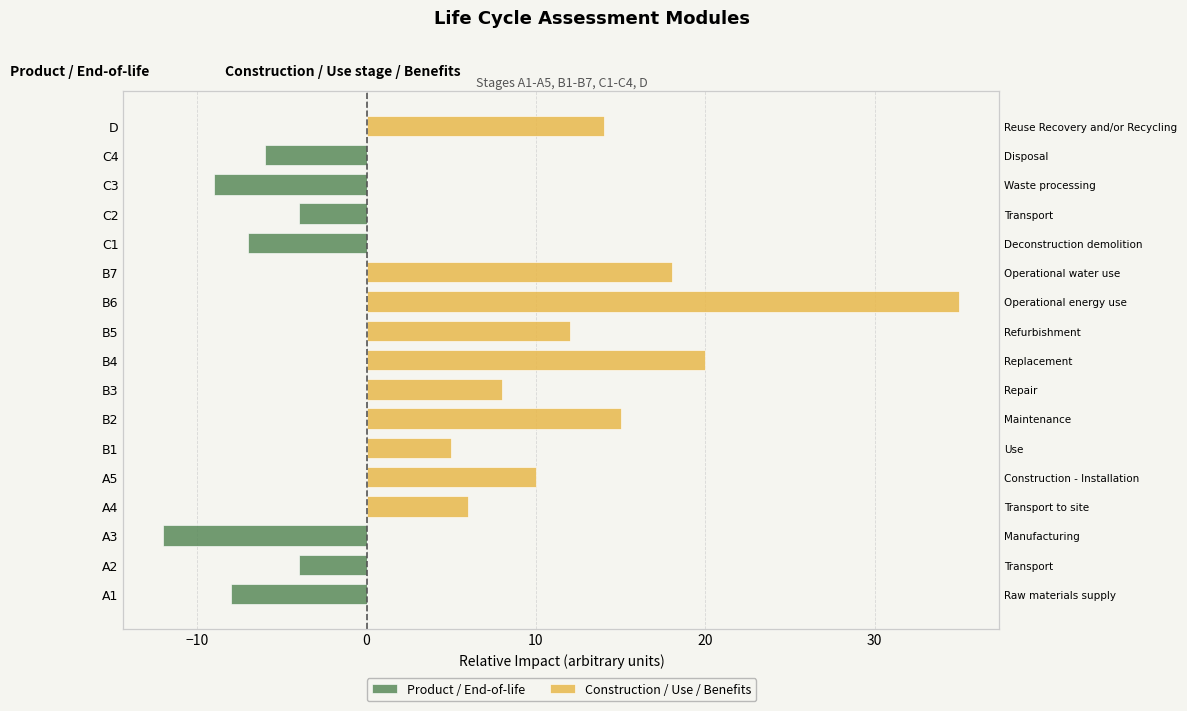

What is the difference between the Construction / Use / Benefits values at 8 and 10?

15